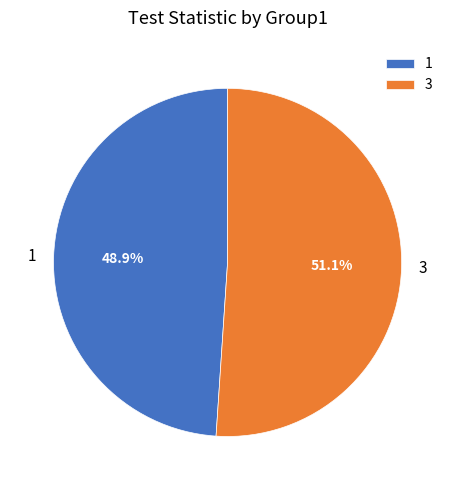

To the nearest percent, what portion does 3 represent?

51%